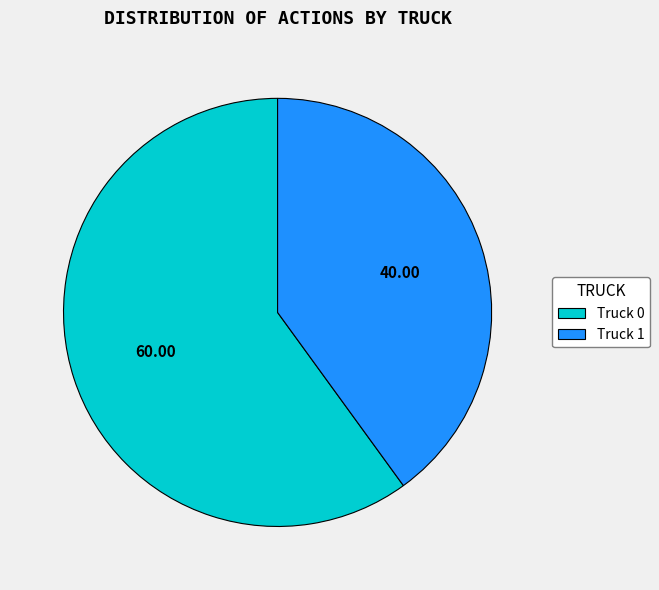

Which has a higher value, Truck 1 or Truck 0?

Truck 0